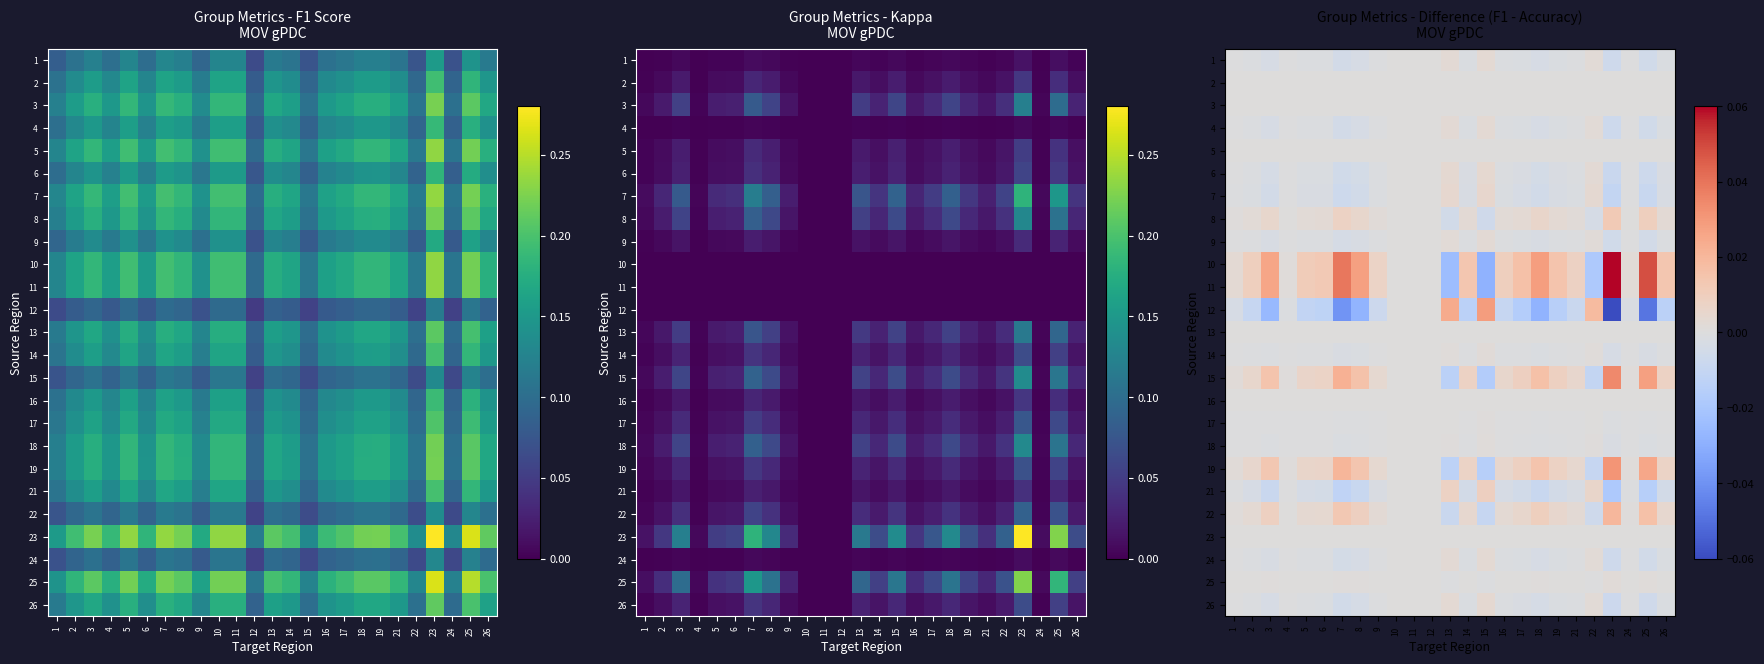

At how many categories does at least one series exceed 0?

22